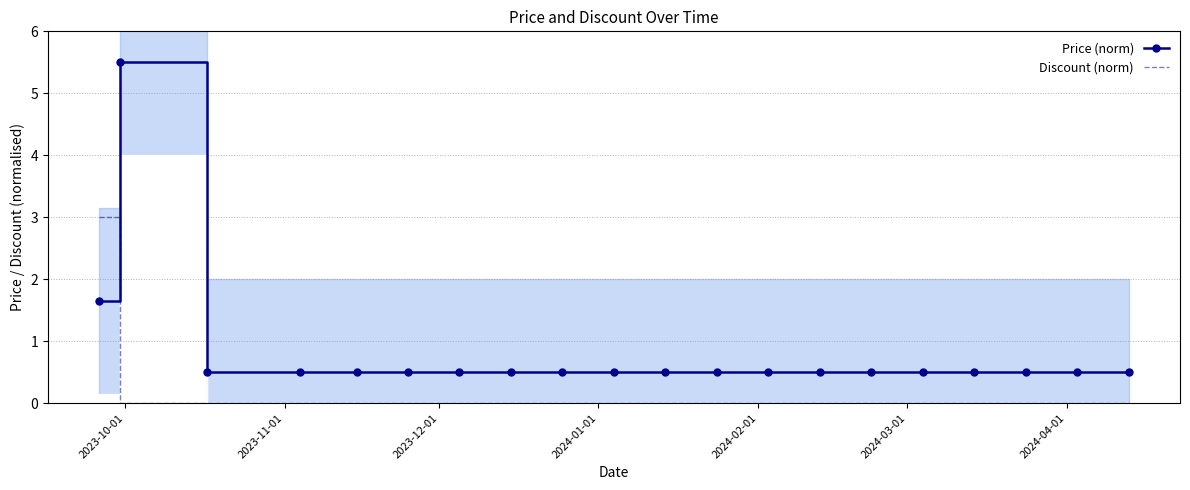

True or false: Price (norm) and Discount (norm) cross at least once.

True